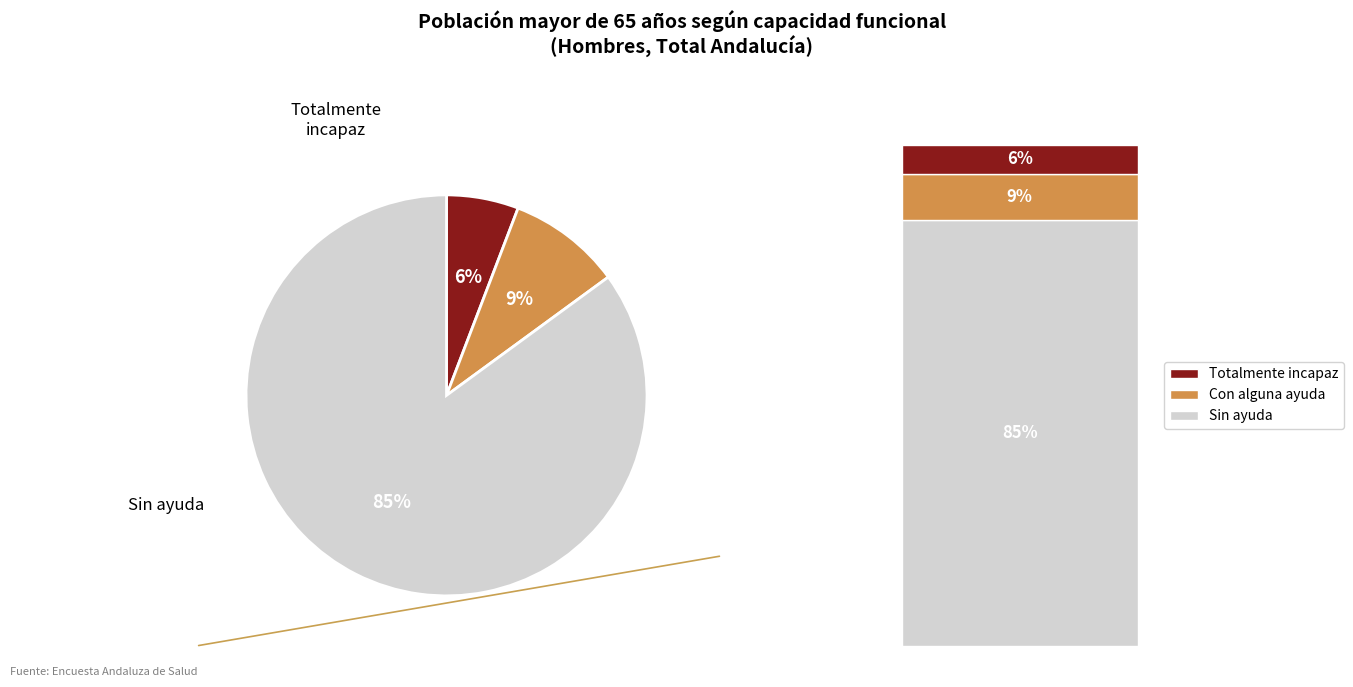

Is there a majority slice in this chart?

Yes